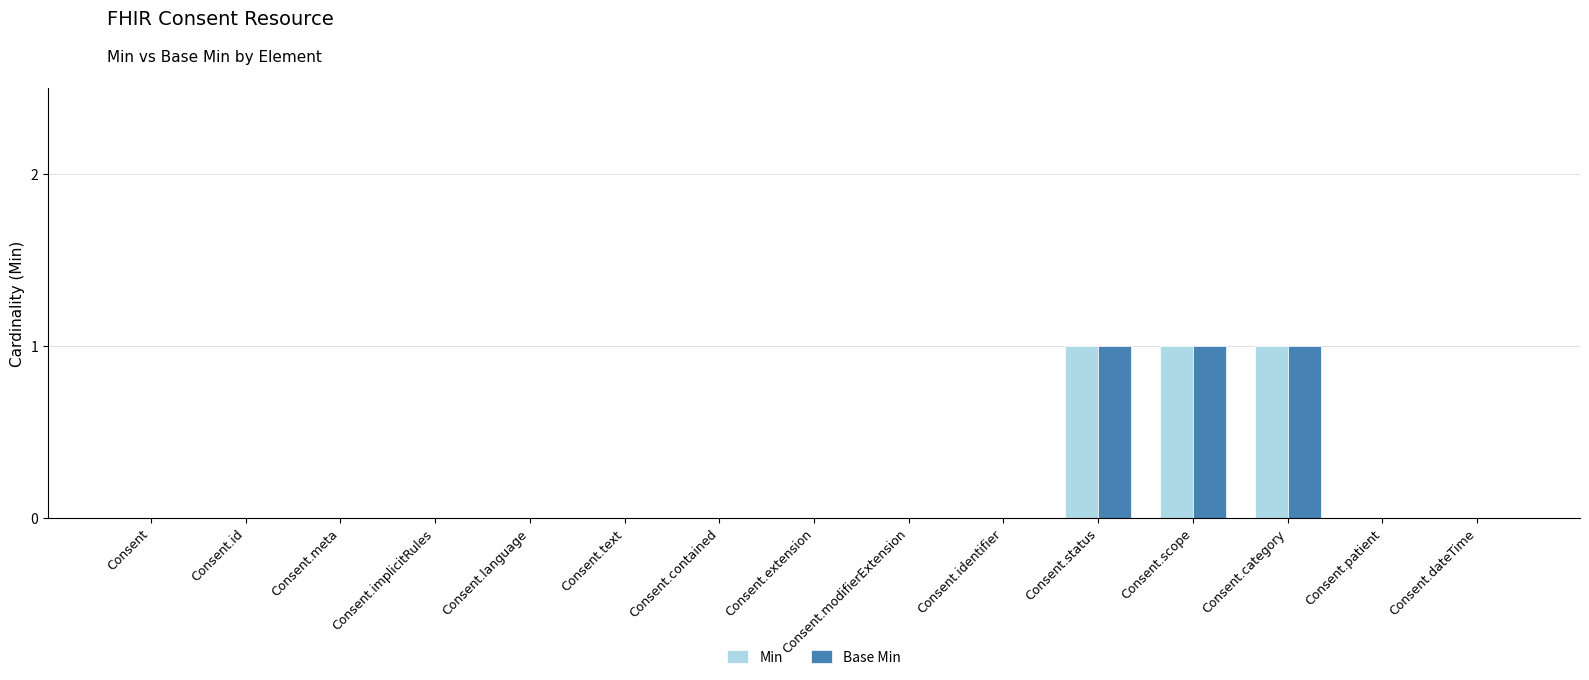

The value of Min at Consent.identifier is -1. True or false?

False